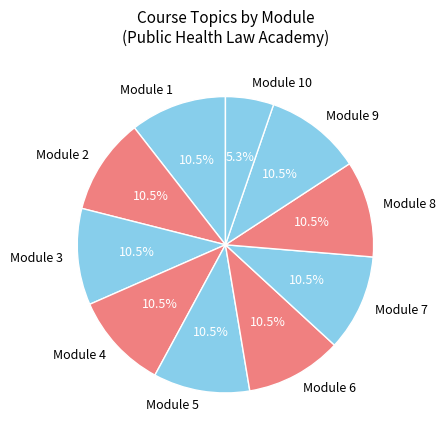

Which category has the smallest portion of the pie?

Module 10